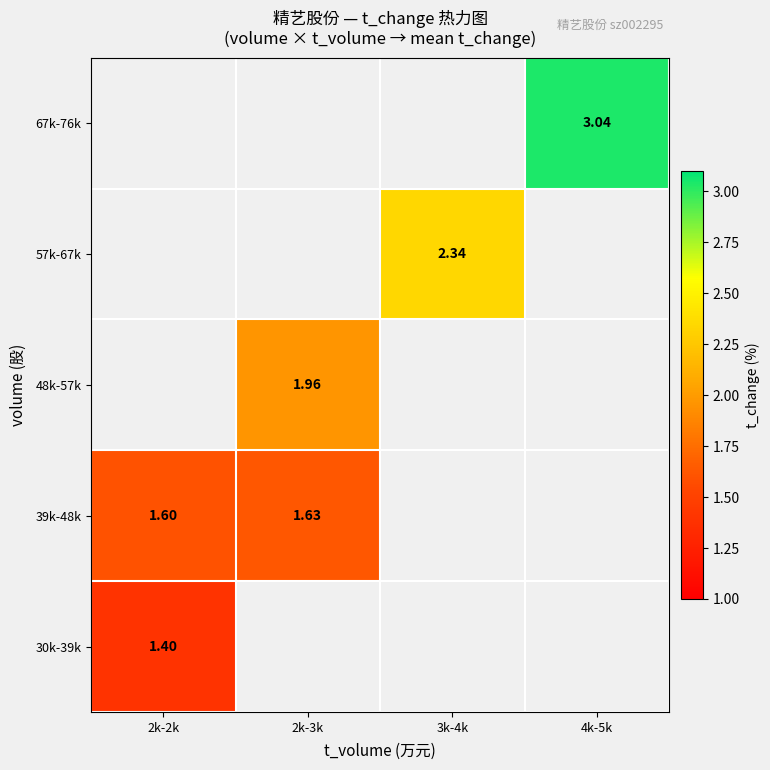

At which label is 30k-39k closest to 1?

2k-2k